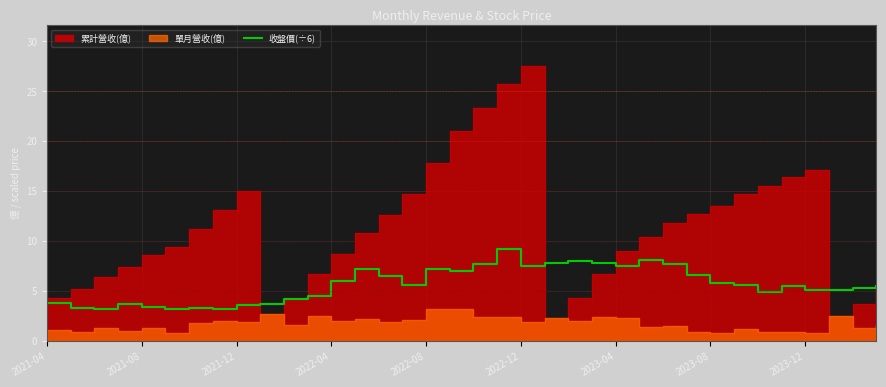

Approximately how many times larger is the value at 25 compared to 13?

1.1